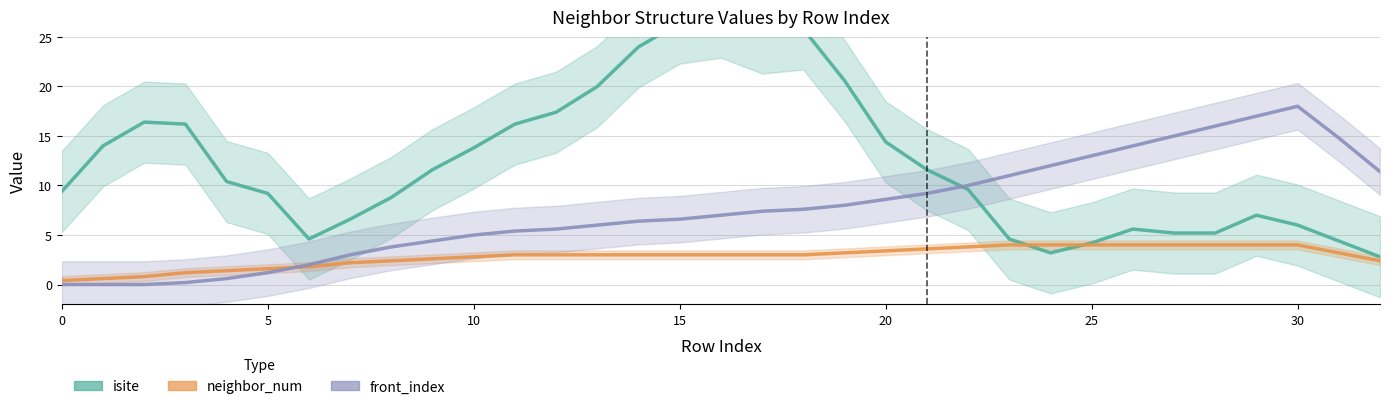

How many data points in front_index are less than 7?

16